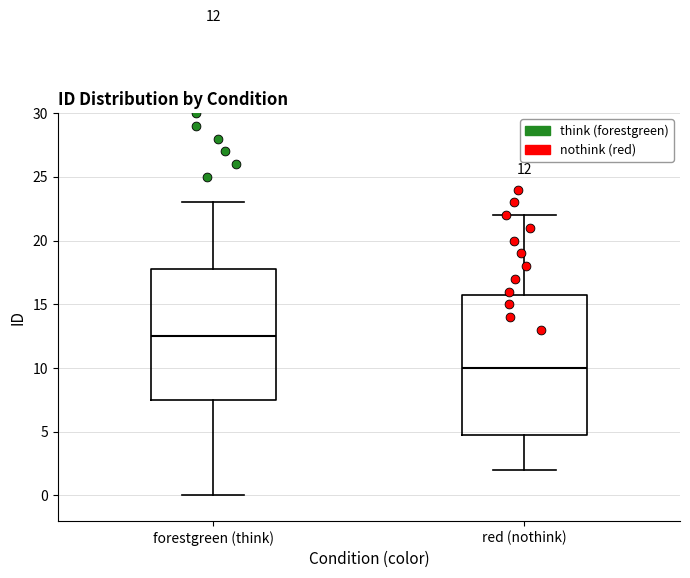

Which box's median line is the highest?

forestgreen (think)